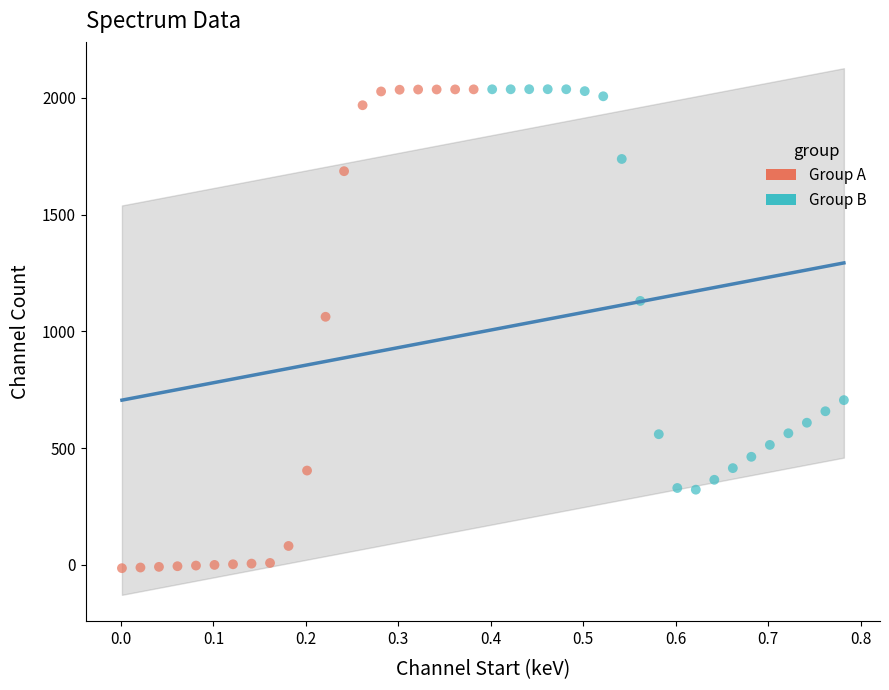

Which series has the largest Y range (max minus min)?

Group A